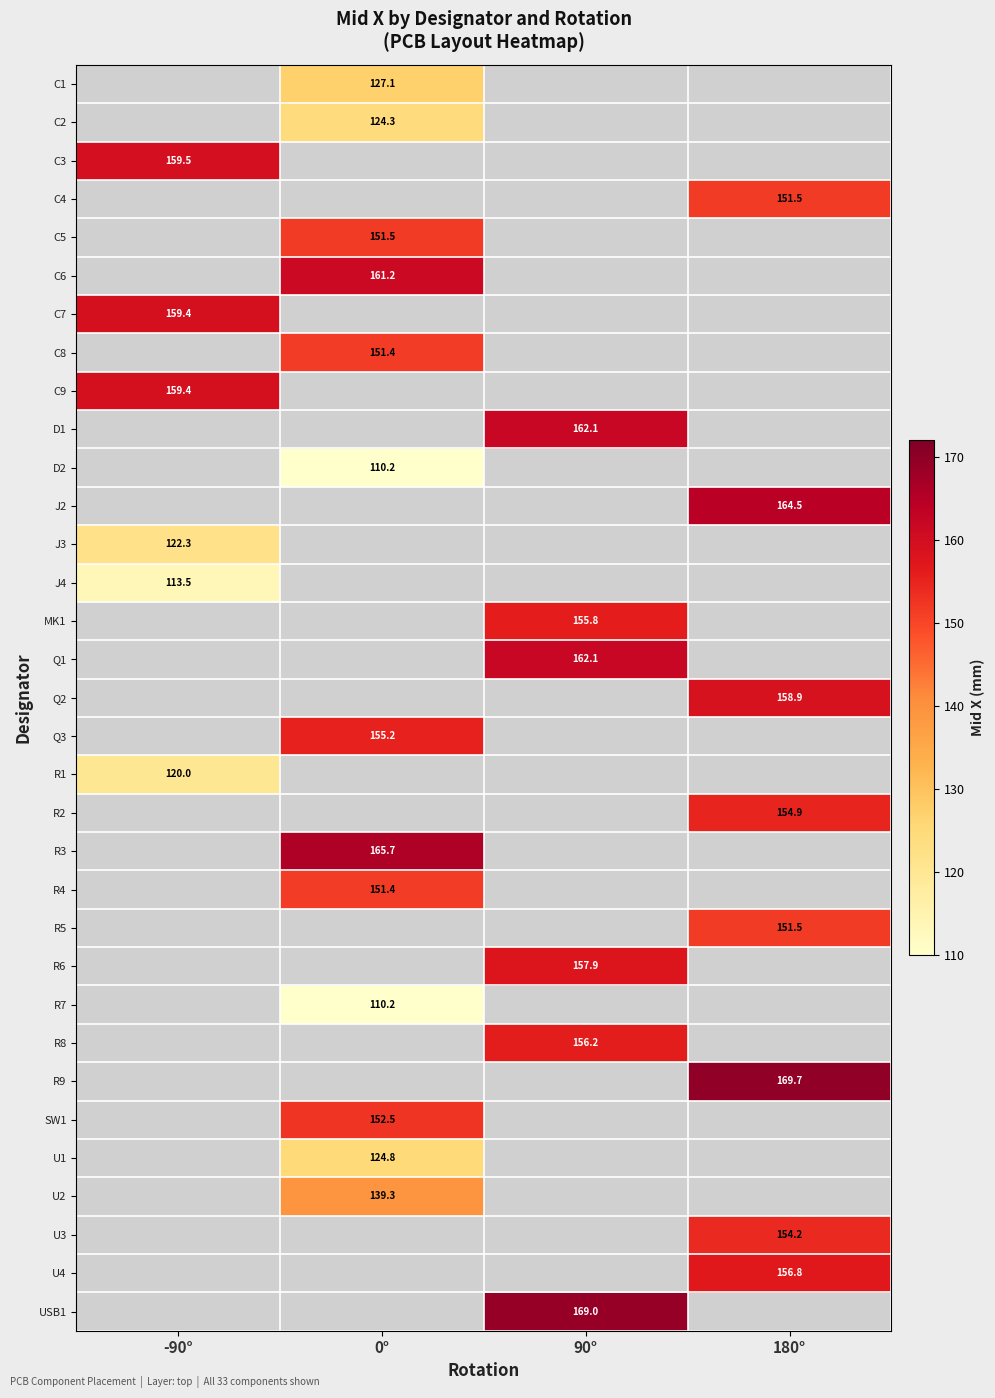

Which has a higher value, -90° or 90°?

90°